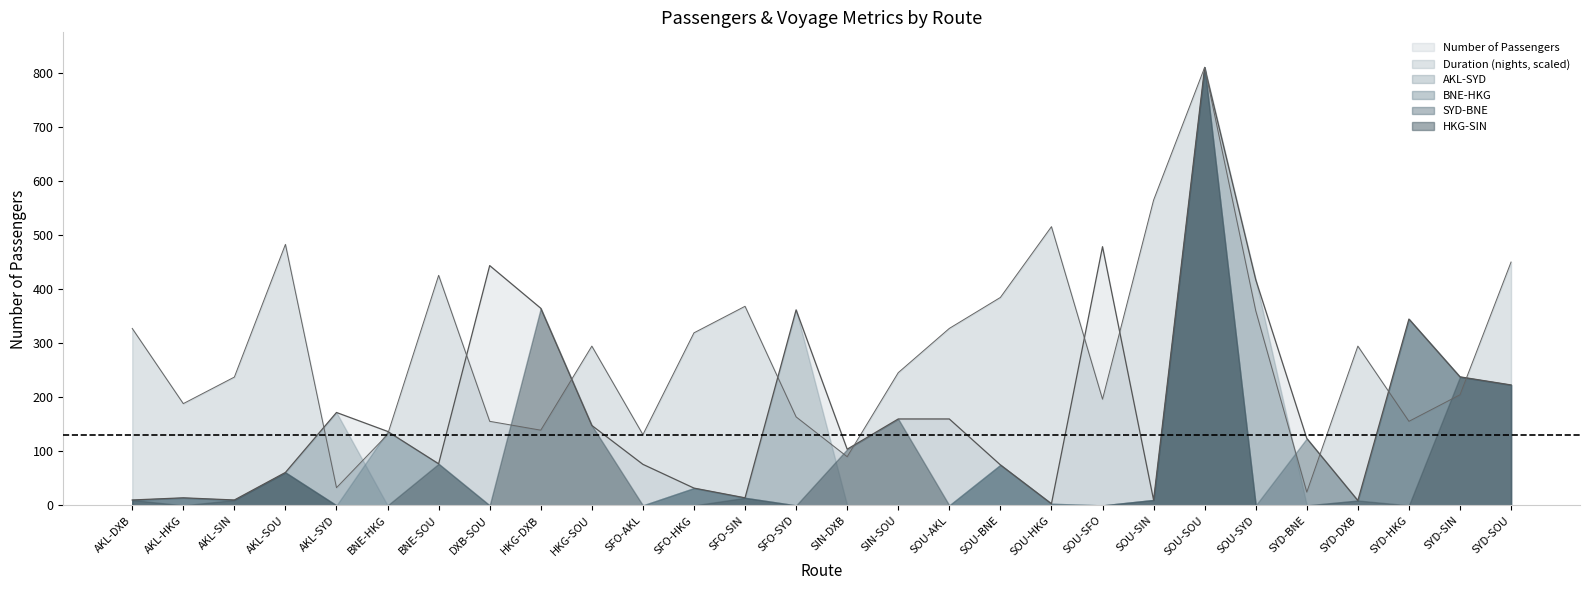

True or false: BNE-HKG and Number of Passengers cross at least once.

False